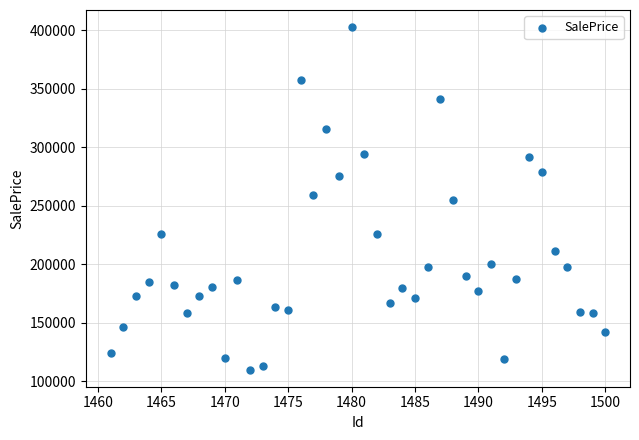

What is the range of Y values (max minus min)?

292910.2